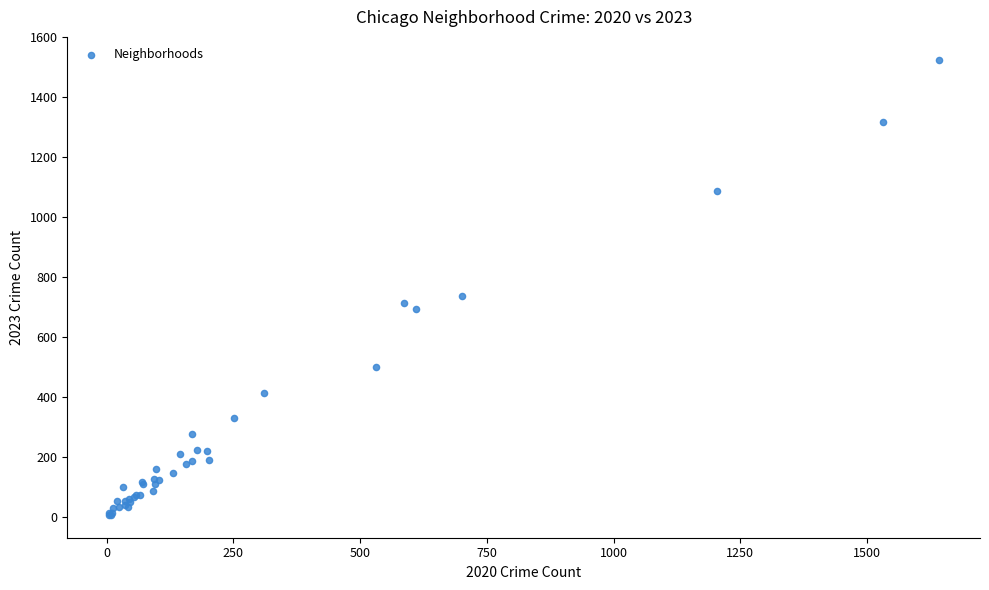

What Y value in the scatter plot is closest to 766?

737